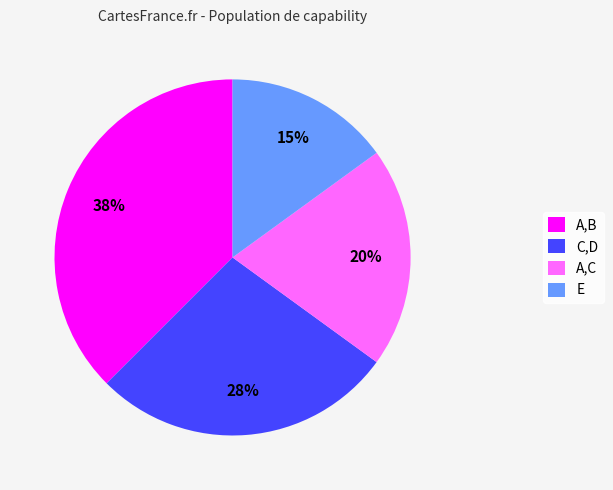

Is the sum of A,B and C,D greater than half?

Yes